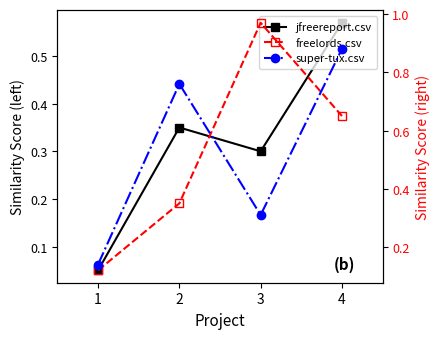

What is the sum of the jfreereport.csv values at 1 and 3?

0.3